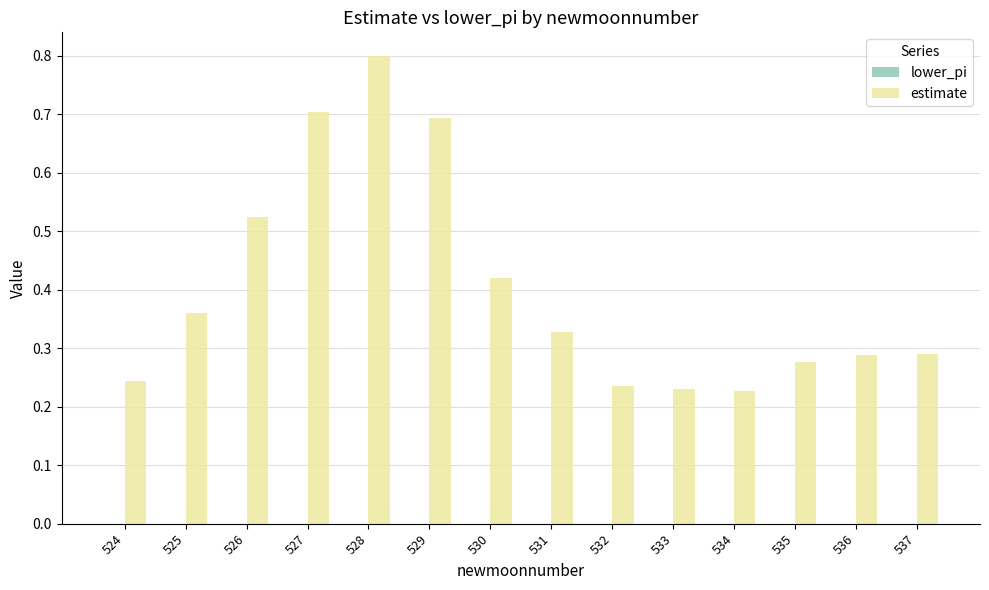

The value at 527 is 0.4. True or false?

False